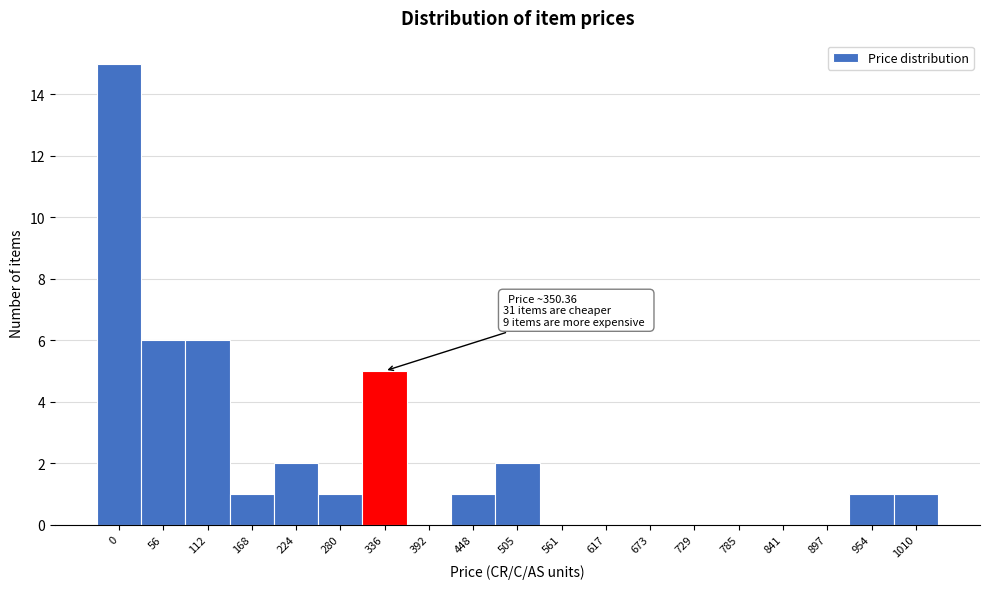

Reading left to right, list all the values displayed in this chart.

0=15	56=6	112=6	168=1	224=2	280=1	336=5	392=0	448=1	505=2	561=0	617=0	673=0	729=0	785=0	841=0	897=0	954=1	1010=1